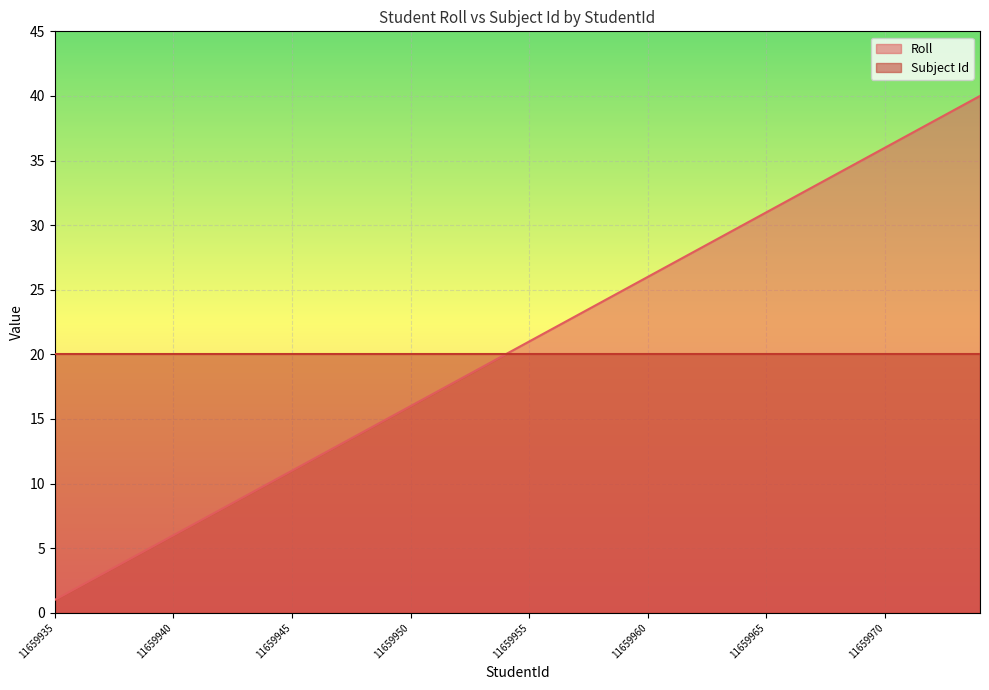

Rank the categories by value from highest to lowest.

11659974, 11659973, 11659972, 11659971, 11659970, 11659969, 11659968, 11659967, 11659966, 11659965, 11659964, 11659963, 11659962, 11659961, 11659960, 11659959, 11659958, 11659957, 11659956, 11659955, 11659954, 11659953, 11659952, 11659951, 11659950, 11659949, 11659948, 11659947, 11659946, 11659945, 11659944, 11659943, 11659942, 11659941, 11659940, 11659939, 11659938, 11659937, 11659936, 11659935